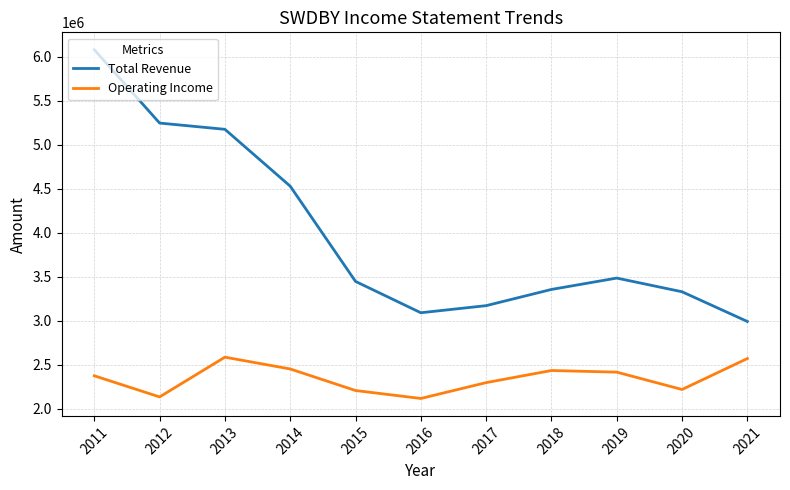

Which label corresponds to the largest value in the chart?

2011